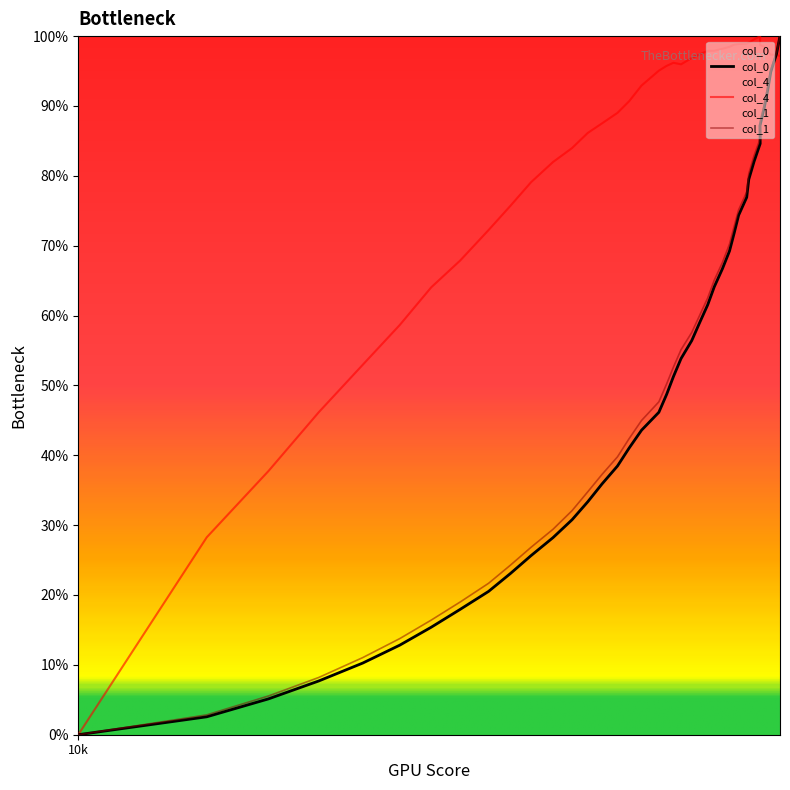

List the series in order of their peak value, highest first.

col_0, col_1, col_4